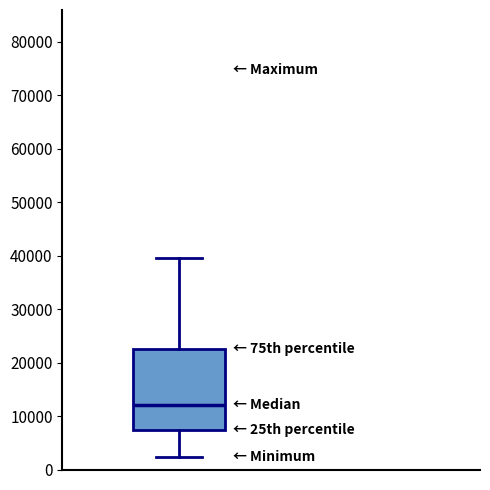

Transcribe this box plot: give where the median line is, the range the box spans, and where the two whiskers end, as read against the y-axis. The values are not printed on the chart, so give them approximately, as read against the axis.

median 12000, box 7000 to 22000, whiskers 2000 to 40000